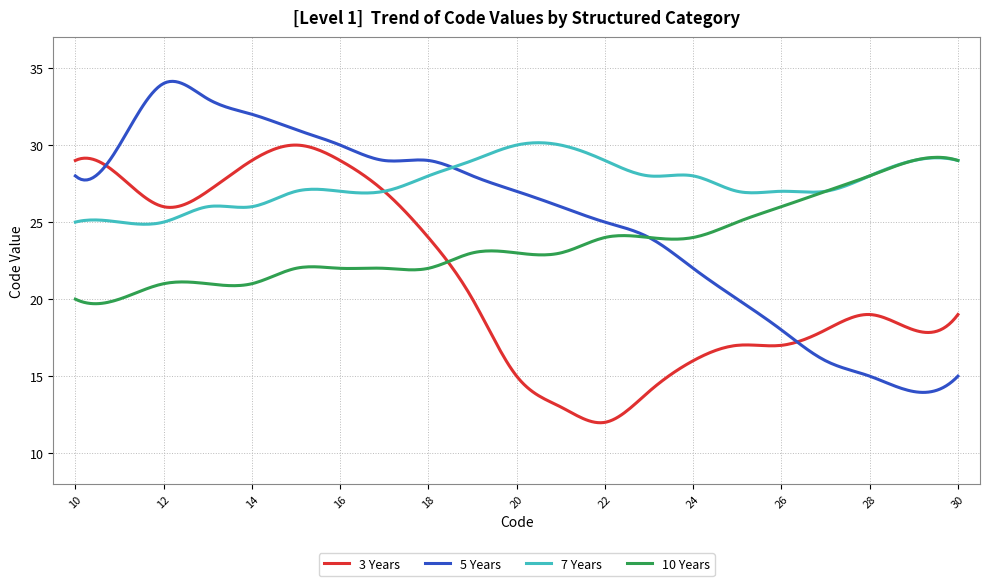

How many lines are shown in the chart?

4